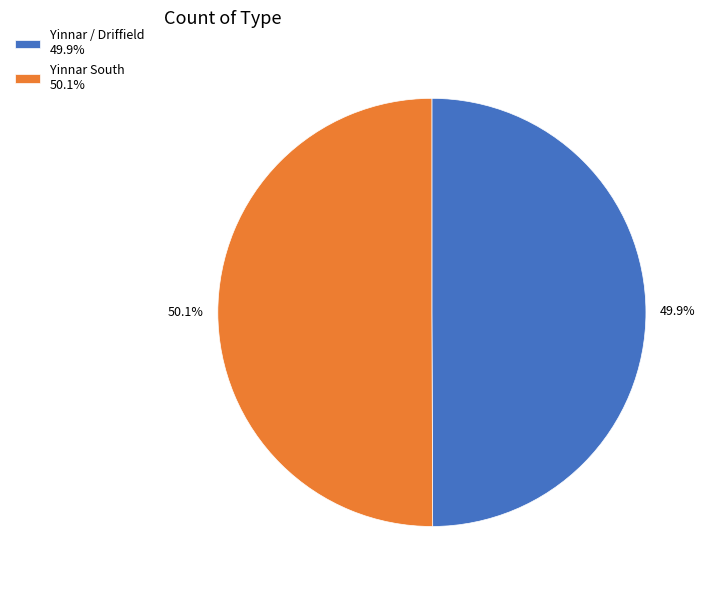

How much of the chart is everything except Yinnar / Driffield?

50.1%